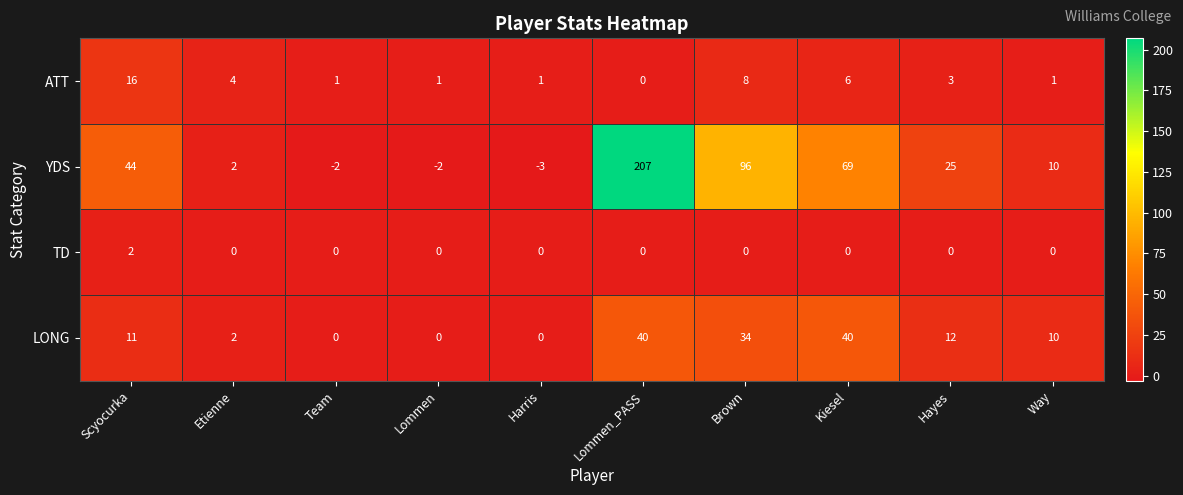

At which label does ATT reach its peak?

Scyocurka